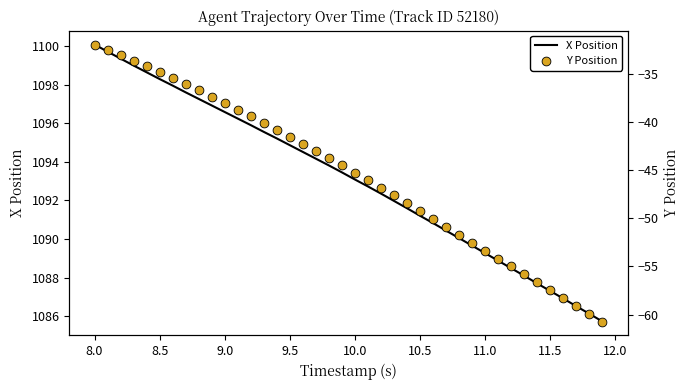

What is the maximum value for X Position?

1100.1